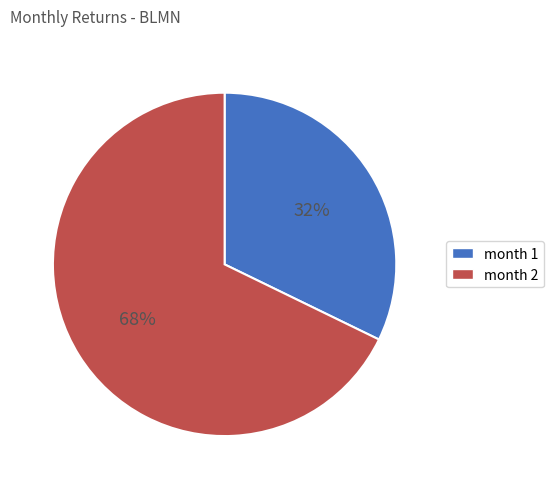

To the nearest percent, what is the difference between the largest and smallest slice percentages?

36%